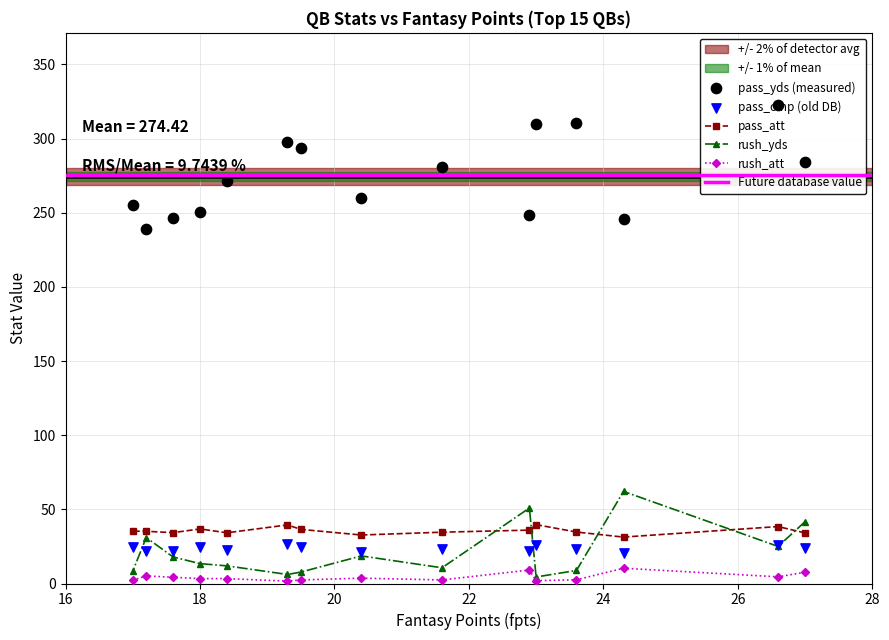

What is the highest value of the rush_yds series?

62.1